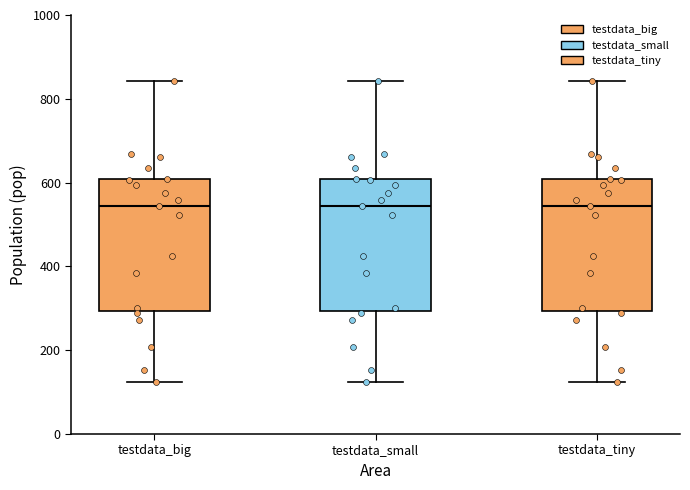

Reading left to right, transcribe this box plot: for each box, give where its median line is, the range the box spans, and where its two whiskers end, as read against the y-axis. The values are not printed on the chart, so give them approximately, as read against the axis.

testdata_big: median 540, box 300 to 600, whiskers 120 to 840
testdata_small: median 540, box 300 to 600, whiskers 120 to 840
testdata_tiny: median 540, box 300 to 600, whiskers 120 to 840